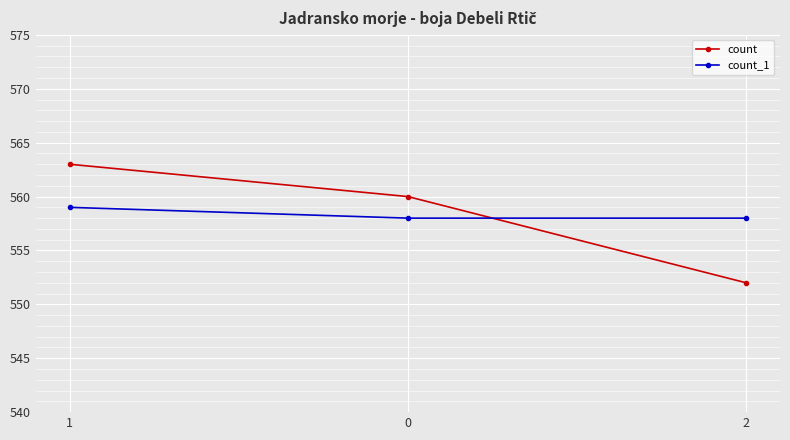

Rank the categories by count value from lowest to highest.

2, 0, 1